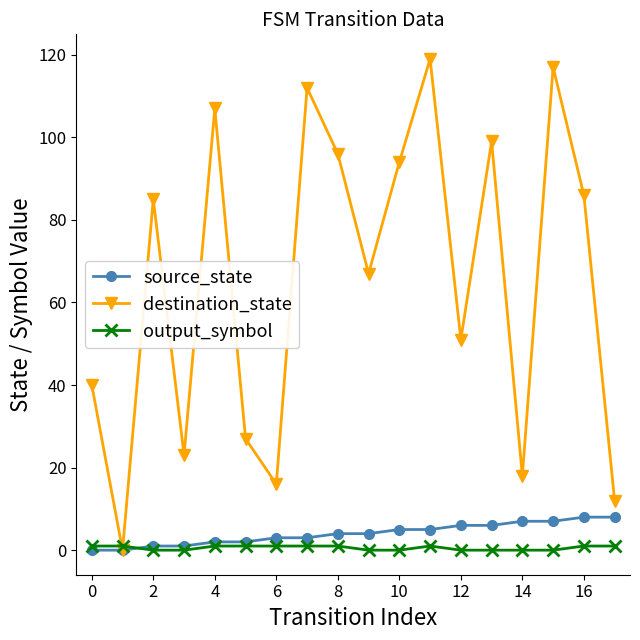

Which series ends up on top after the final intersection of output_symbol and source_state?

source_state